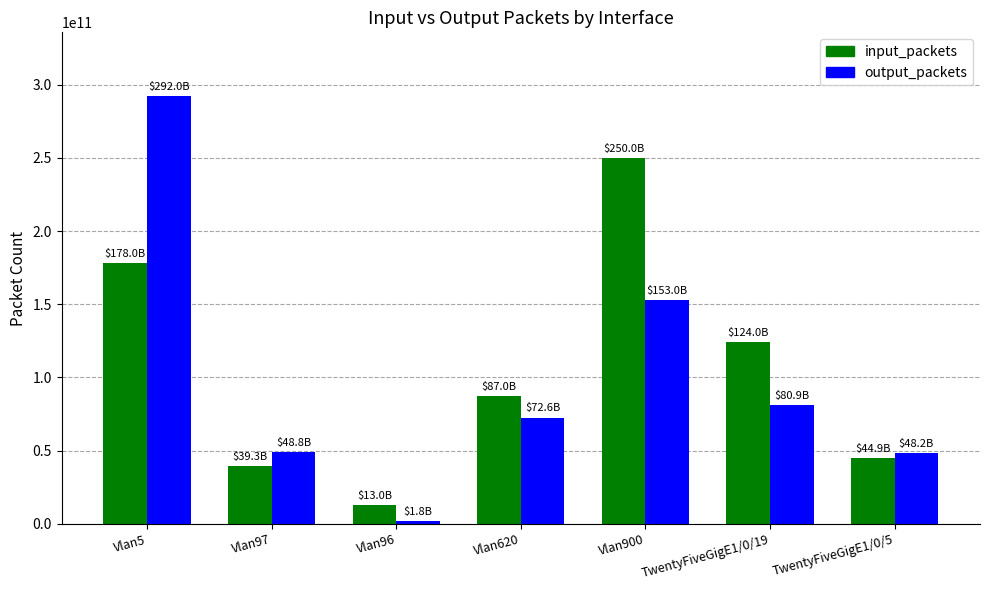

Does the chart contain any negative values?

No